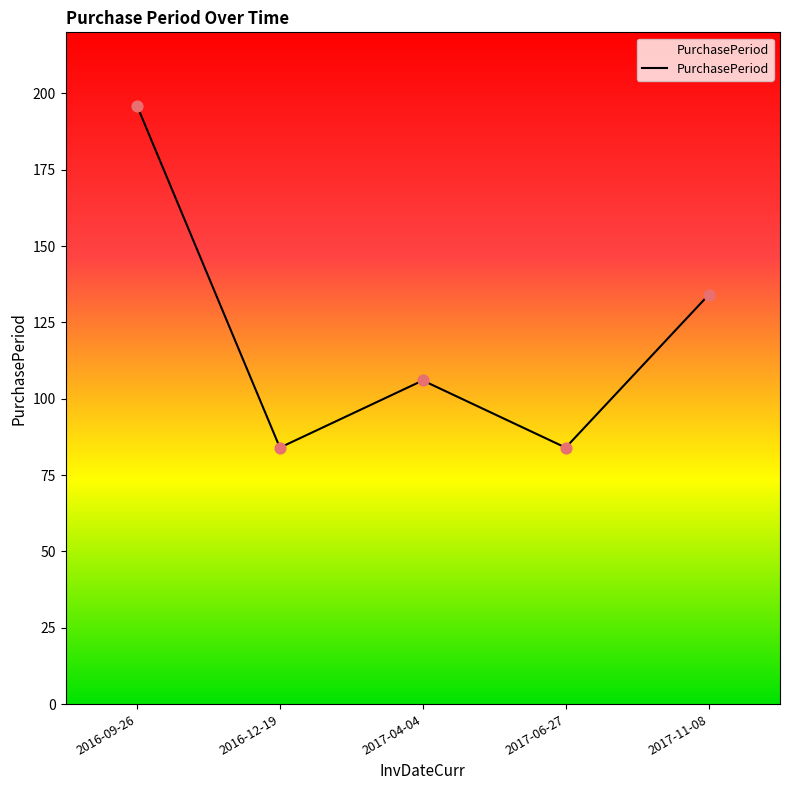

What is the change in value from 2017-06-27 to 2017-11-08?

+50